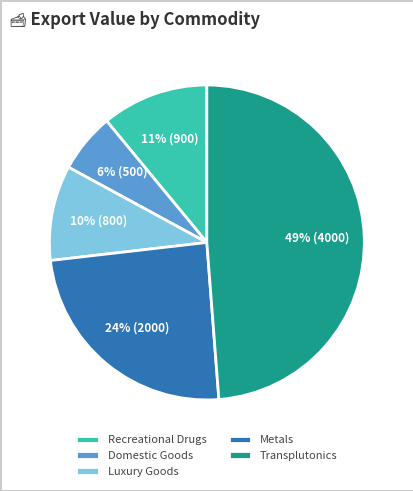

Is it true that Domestic Goods is 19% of the pie?

False